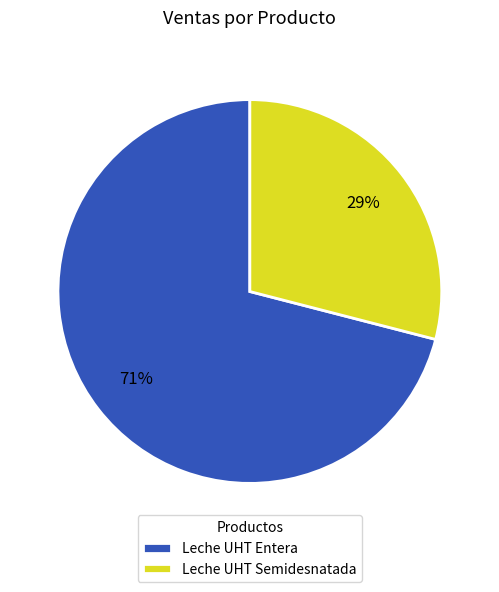

What is the smallest slice in the pie chart?

Leche UHT Semidesnatada